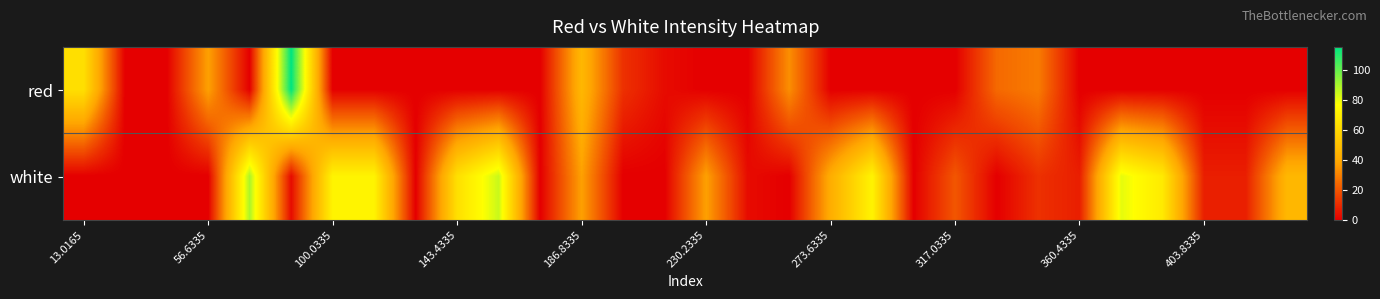

Rank the series by their maximum value, from highest to lowest.

red, white